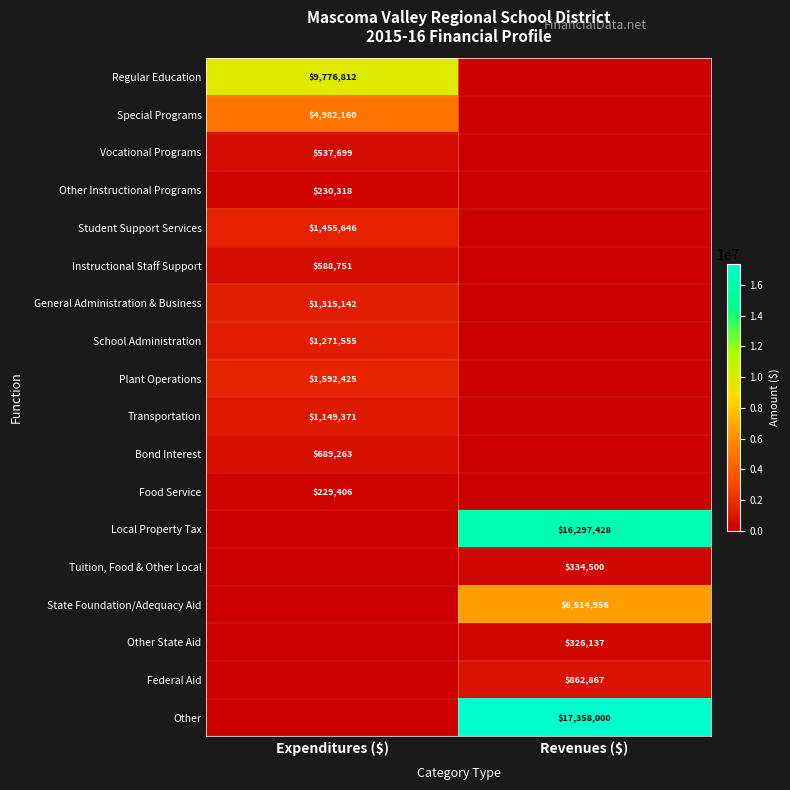

Is it true that Bond Interest equals 689263 at Expenditures ($)?

True